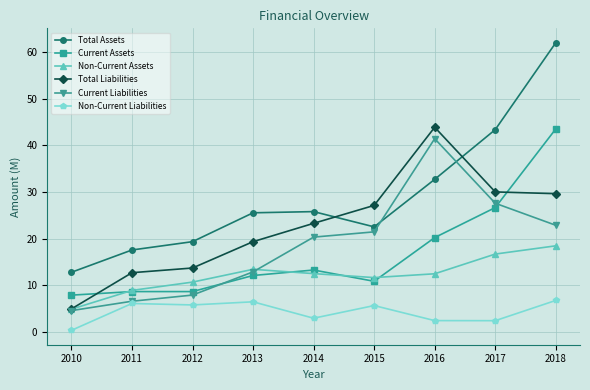

The value of Current Liabilities at 2018 is 22.9. True or false?

True